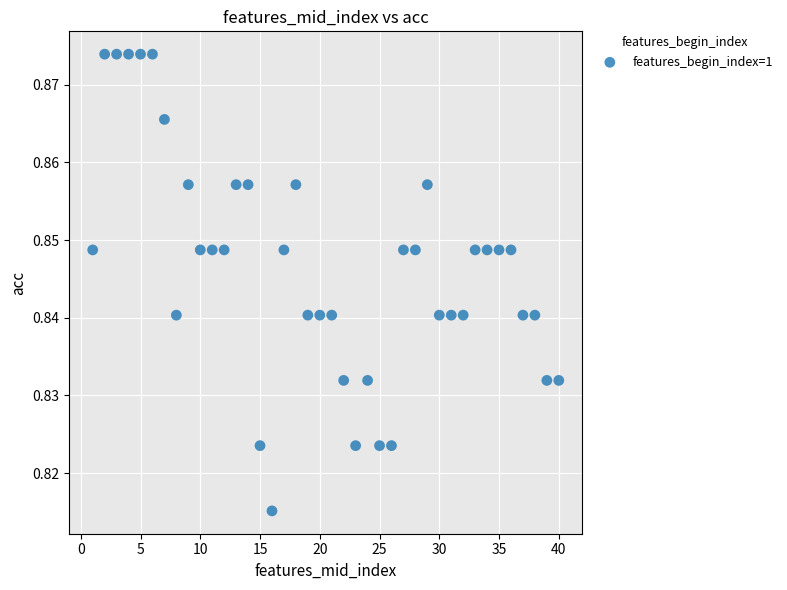

What is the range of X values (max minus min)?

39.0